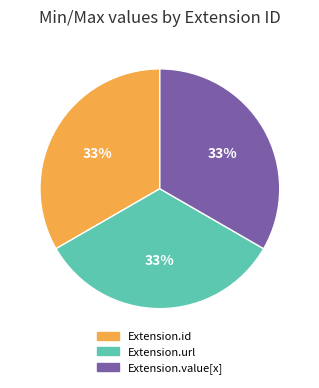

Is there any slice that represents more than half of the pie?

No